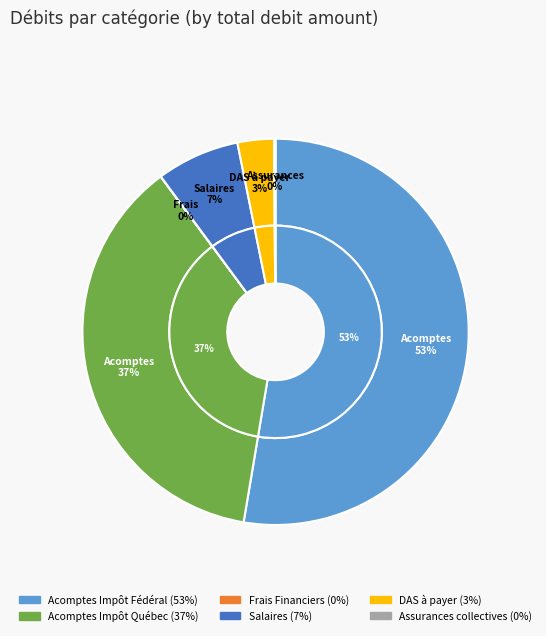

Count the number of slices in the pie.

6